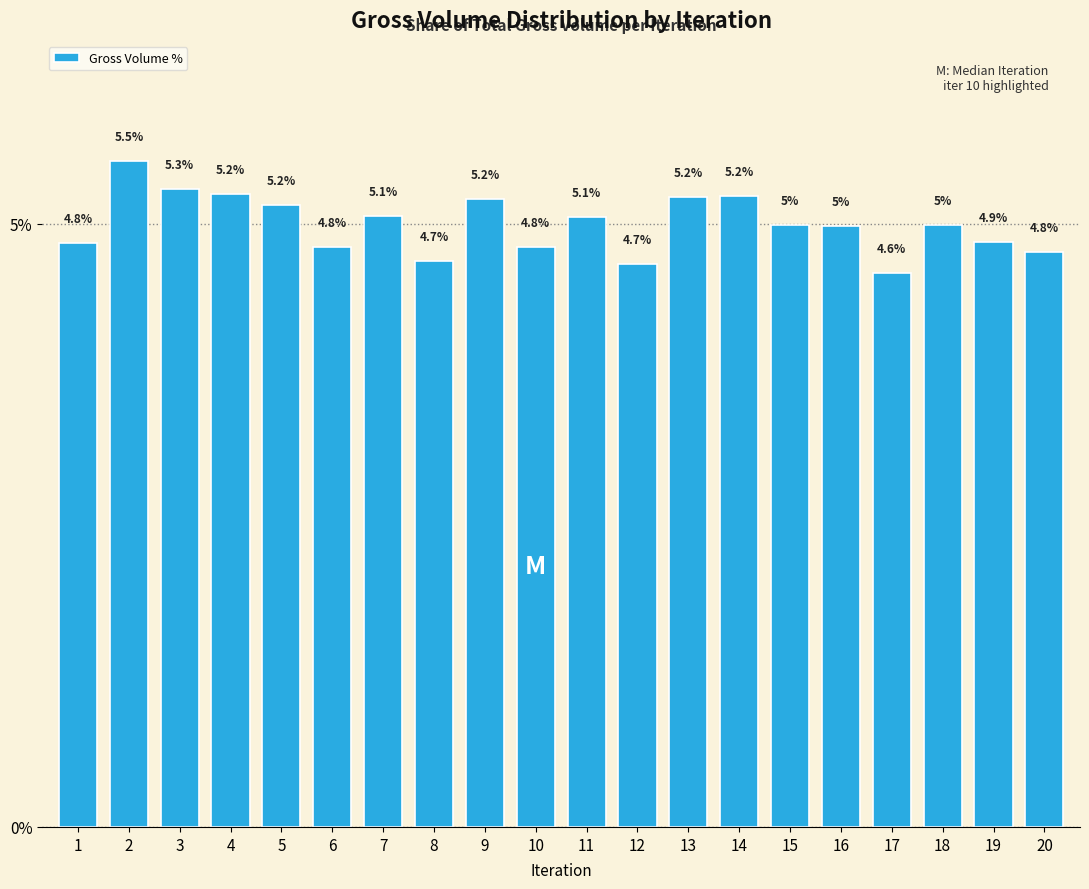

What is the maximum value shown in the chart?

5.5